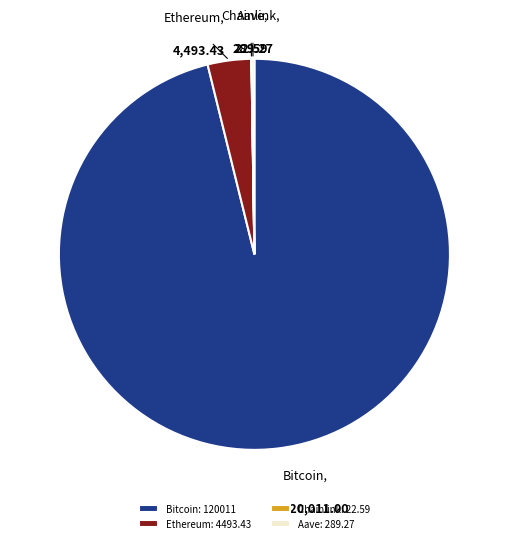

Combined, do Ethereum: 4493.43 and Bitcoin: 120011 account for over 50%?

Yes